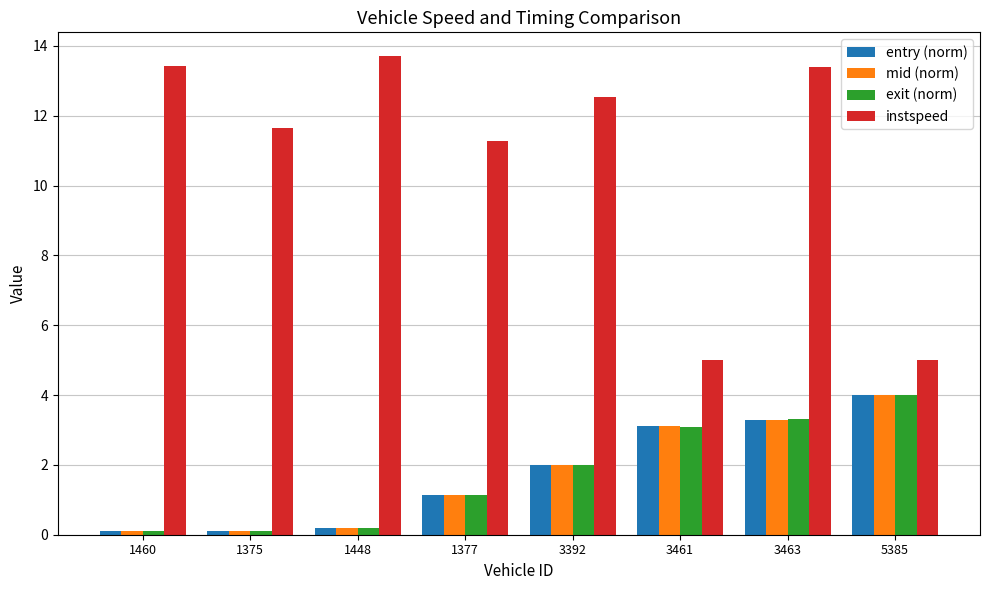

Between 1377 and 3461, which series saw the biggest shift?

instspeed